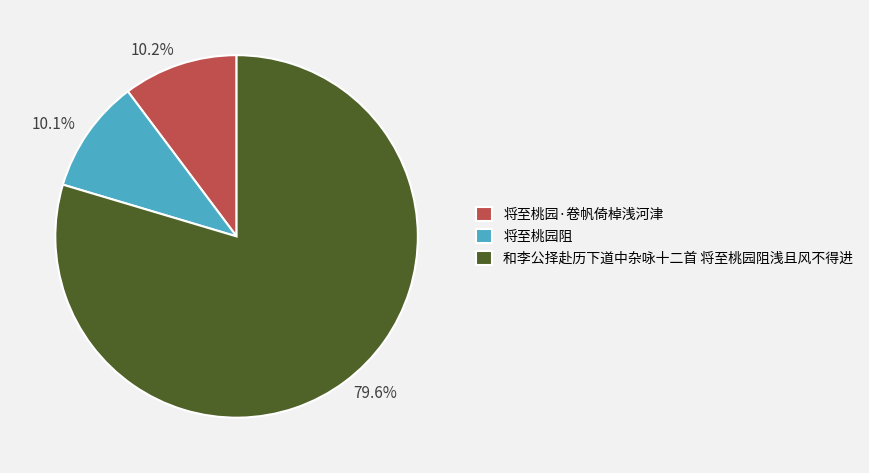

Which slice represents more than half of the pie?

和李公择赴历下道中杂咏十二首 将至桃园阻浅且风不得进